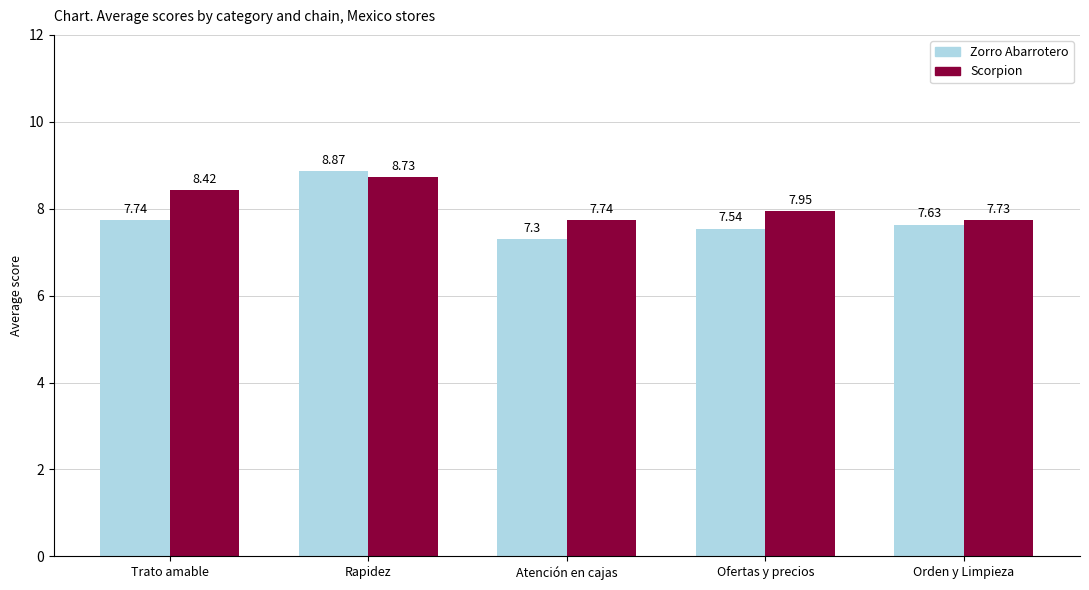

What is the average value of the Zorro Abarrotero series?

7.8